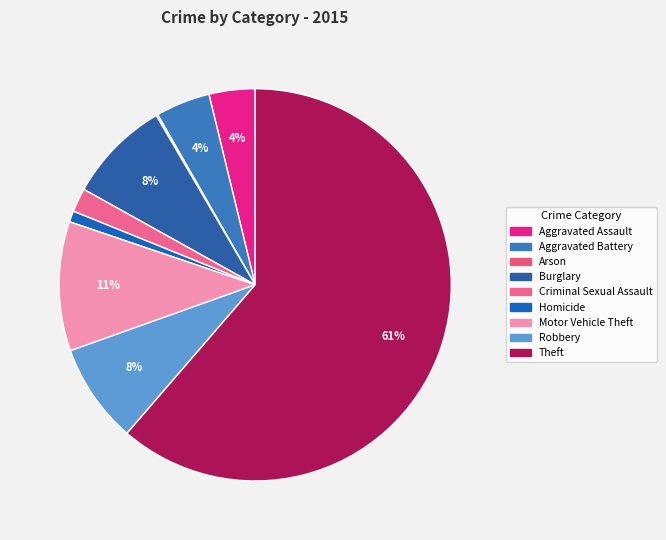

Combined, what portion of the pie is Homicide and Criminal Sexual Assault?

2.9%